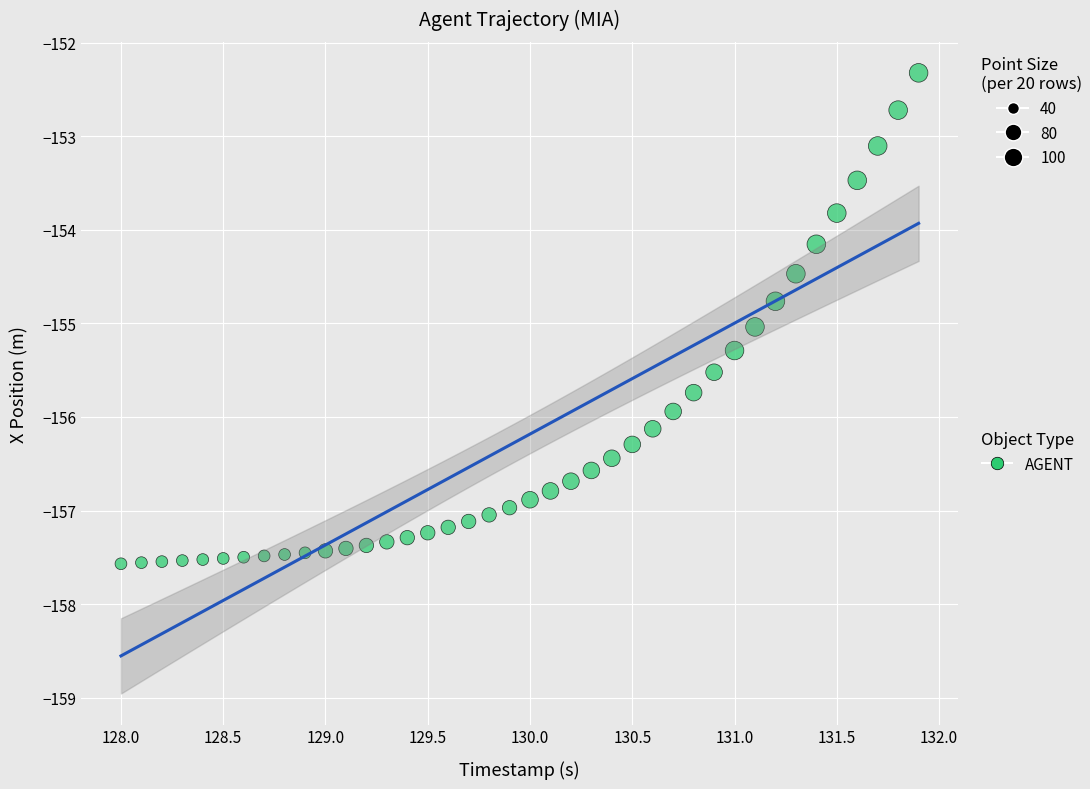

What is the range of Y values (max minus min)?

5.2